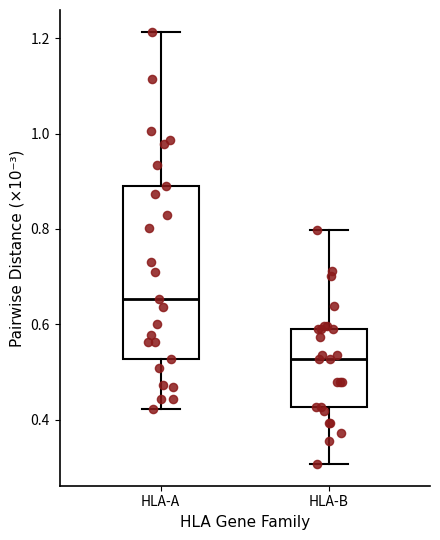

Reading left to right, transcribe this box plot: for each box, give where its median line is, the range the box spans, and where its two whiskers end, as read against the y-axis. The values are not printed on the chart, so give them approximately, as read against the axis.

HLA-A: median 0.66, box 0.52 to 0.88, whiskers 0.42 to 1.22
HLA-B: median 0.52, box 0.42 to 0.60, whiskers 0.30 to 0.80